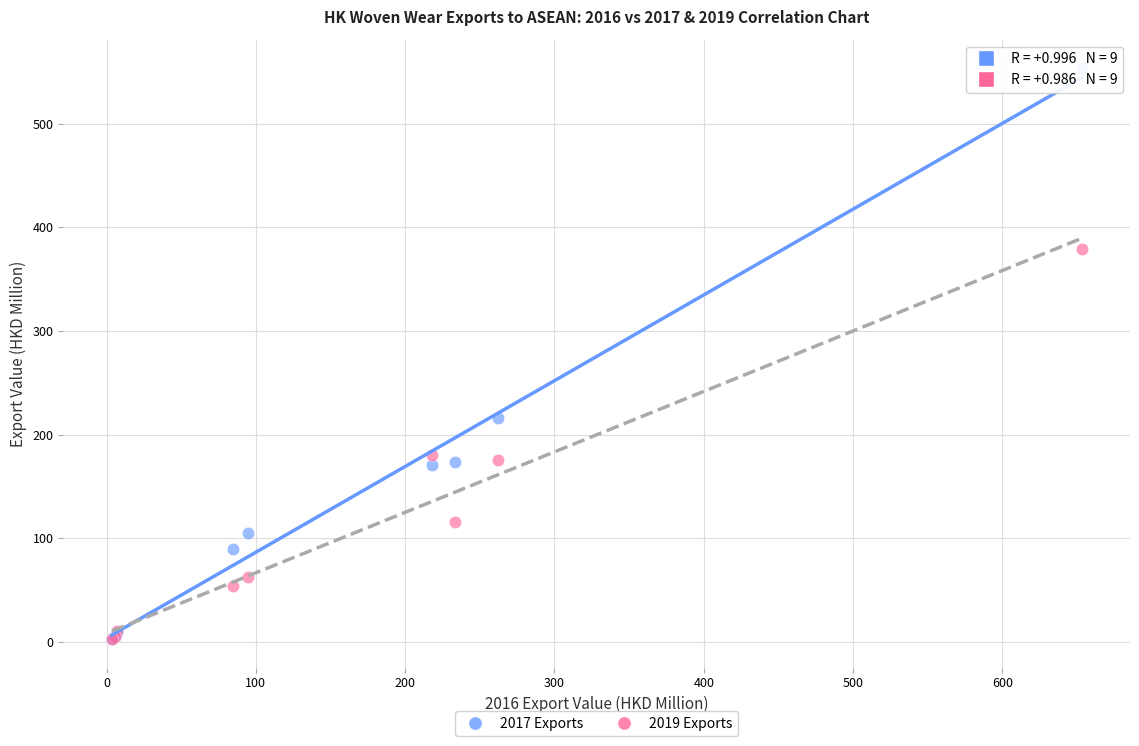

What are all the series names shown in the legend?

2017 Exports, 2019 Exports